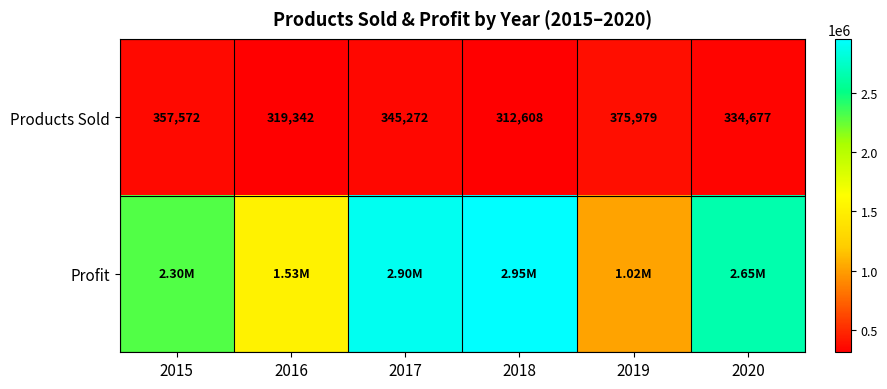

At which category is the sum across all series the highest?

2018